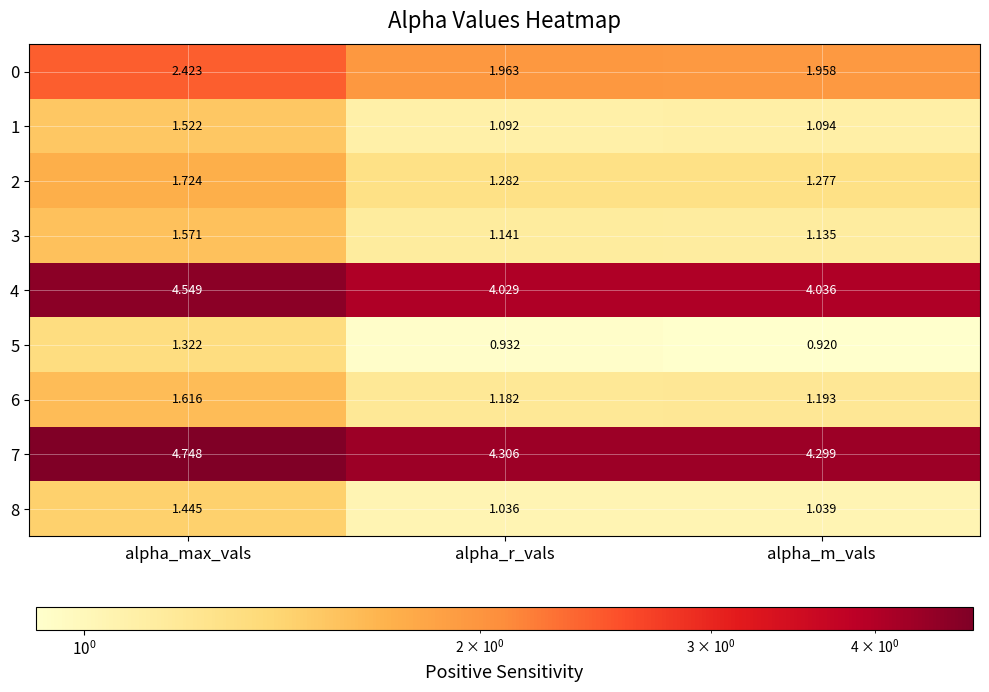

At how many categories does at least one series exceed 1?

3